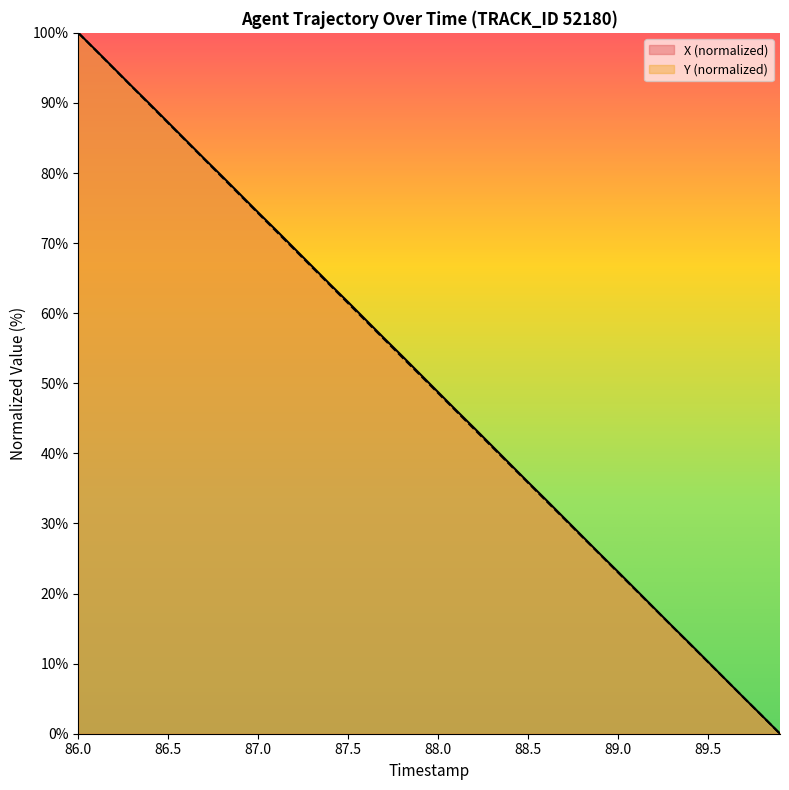

What is the greatest value displayed?

100.0